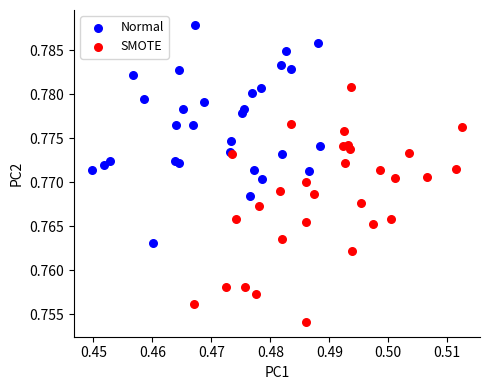

Which series contains the highest Y value?

Normal